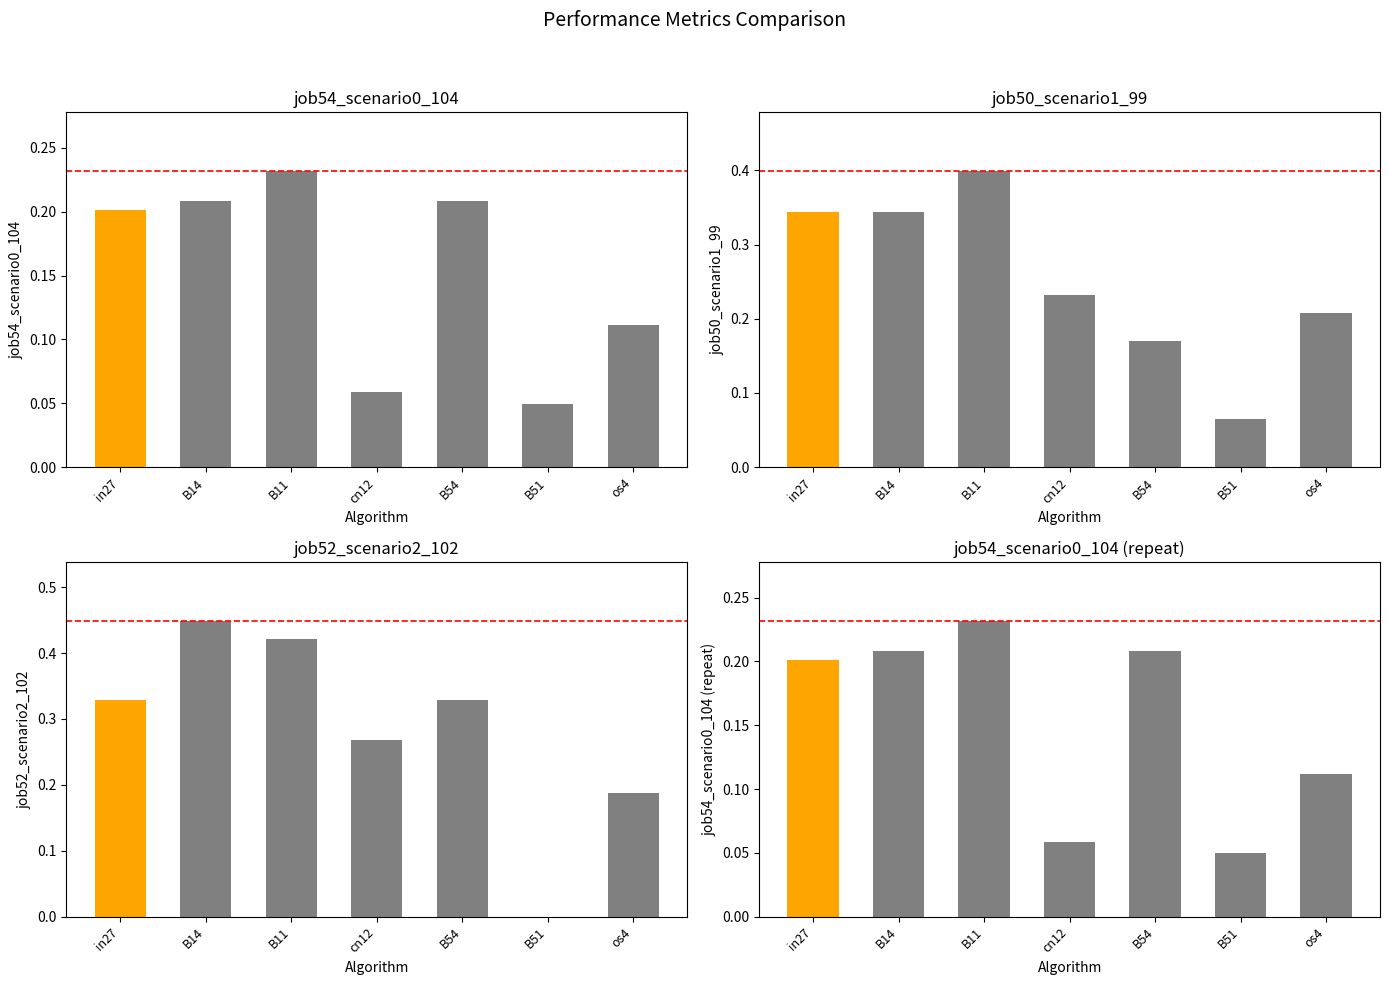

What position from the right is in27?

7